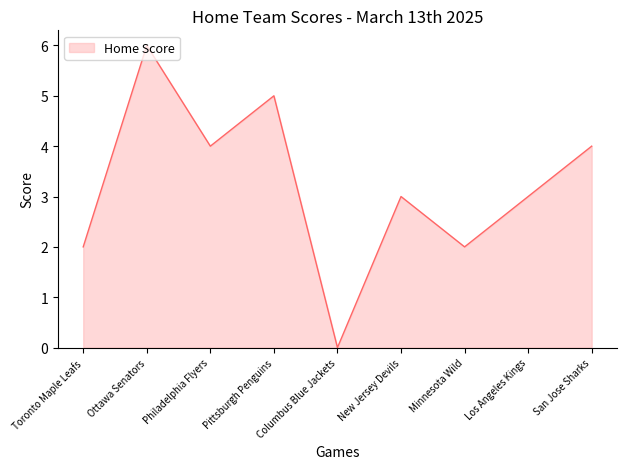

Does the chart have visible grid lines?

No